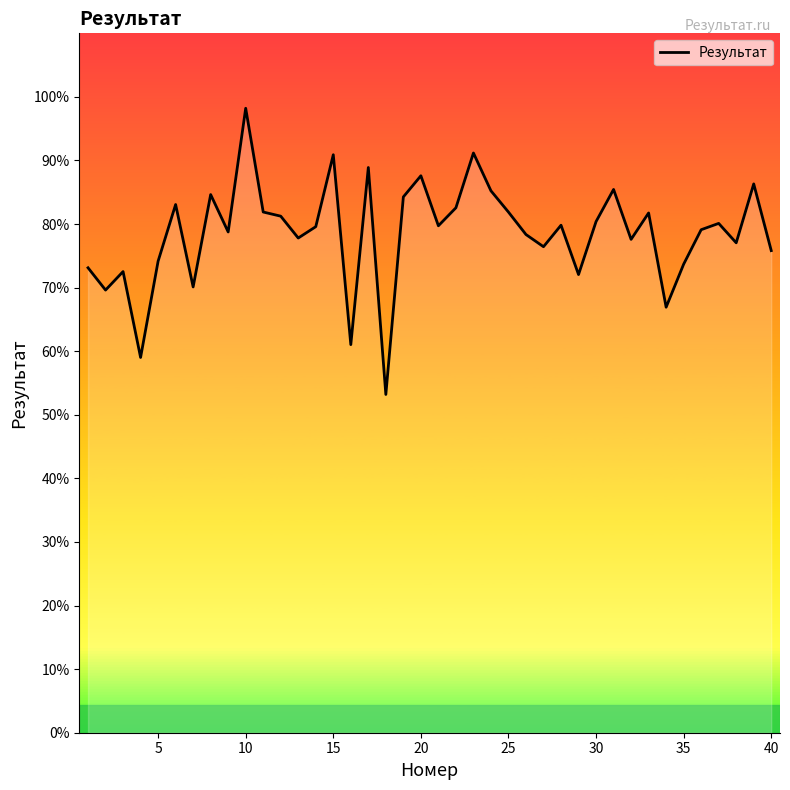

What is the greatest value displayed?

98.2